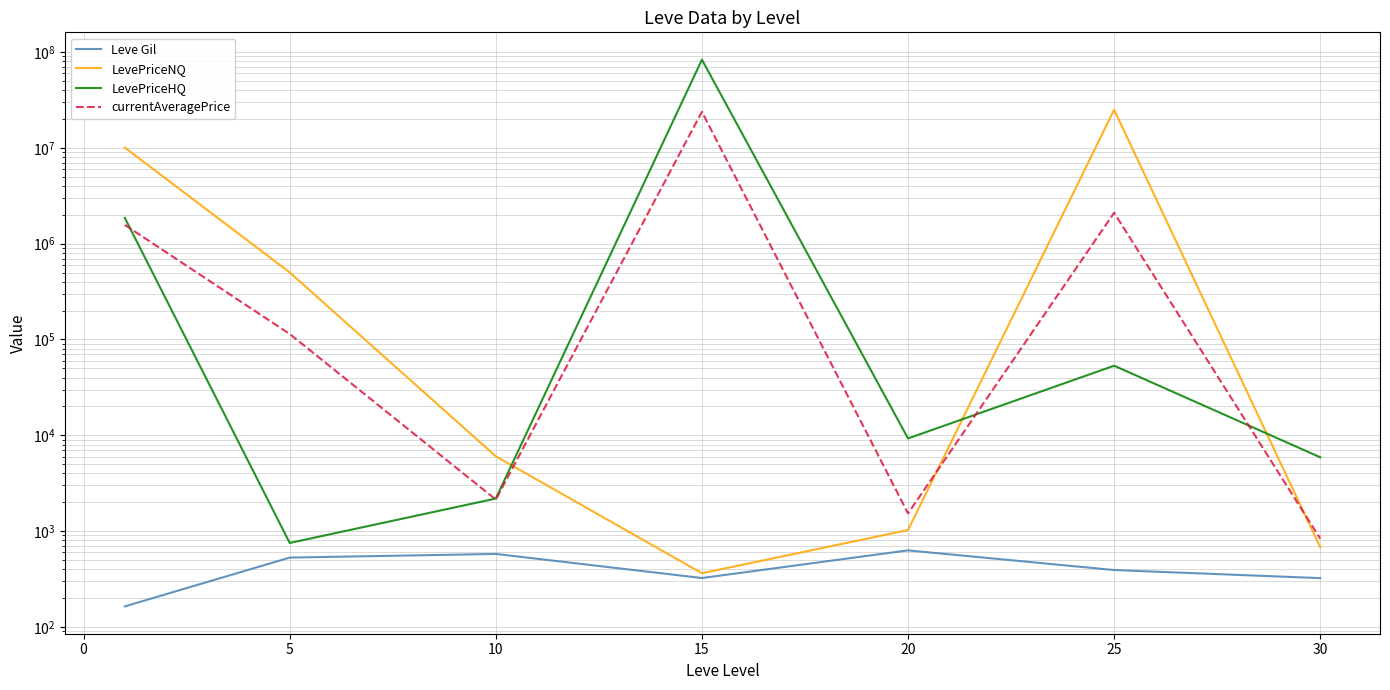

Reading right to left, transcribe all the data shown in this chart.

Leve Gil: 322.5	391.7	628.3	323.3	576.7	528.3	163.5
LevePriceNQ: 677.4	25002068.2	1024.3	362.6	6023.3	500891.4	10060683.1
LevePriceHQ: 5888.3	53216.7	9264.8	83339789.7	2185.0	750.8	1856321.6
currentAveragePrice: 833.0	2100479.4	1529.4	23810422.6	2130.6	114126.2	1568672.8